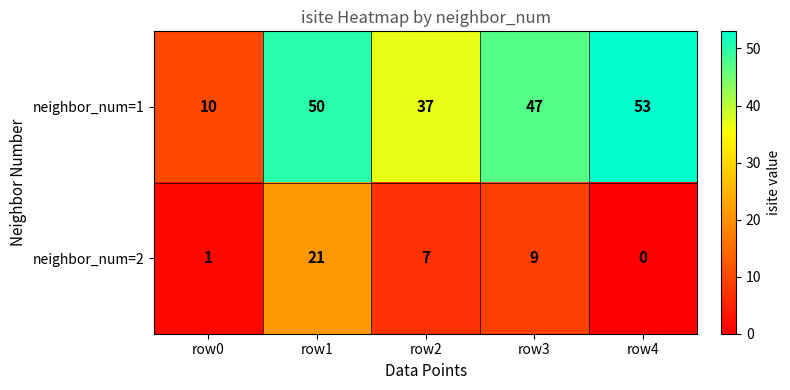

Is the value of neighbor_num=2 at row2 greater than the value of neighbor_num=1 at row1?

No